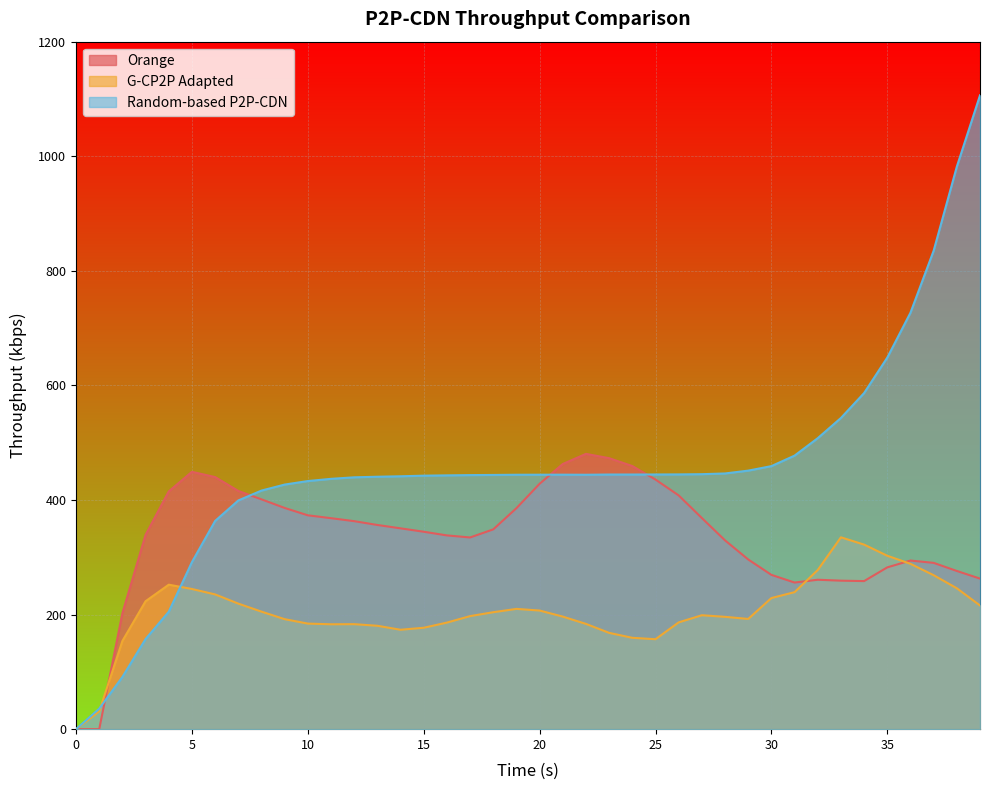

Rank the series by their average value, from highest to lowest.

Random-based P2P-CDN, Orange, G-CP2P Adapted